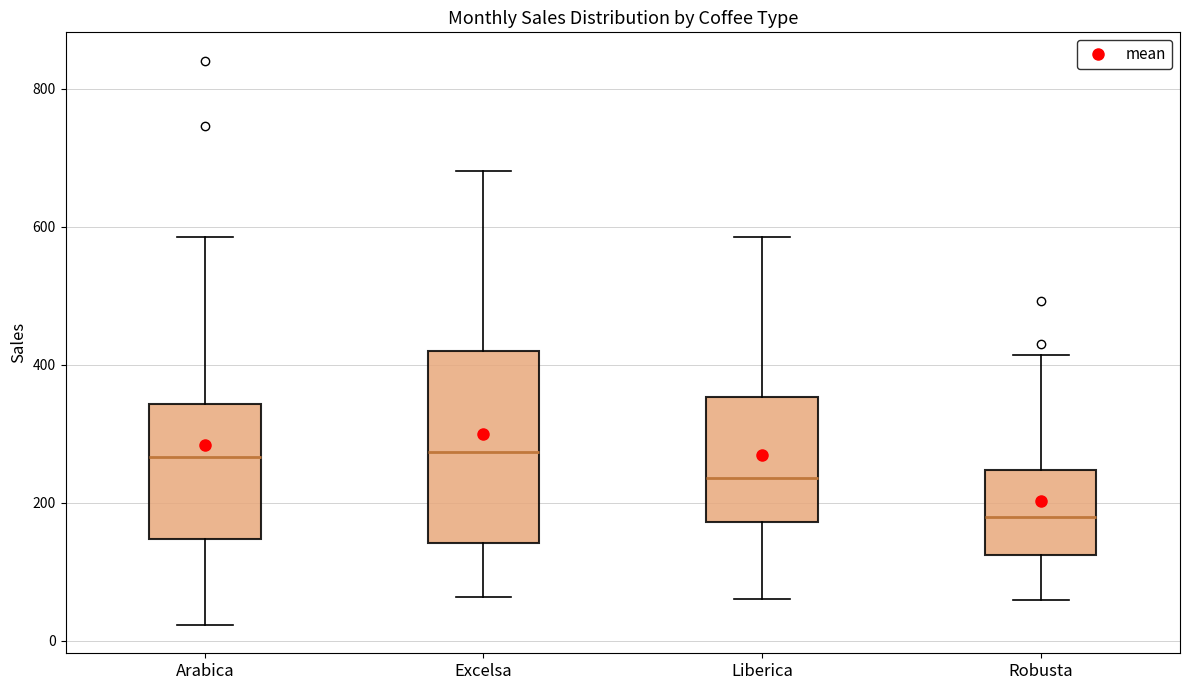

Reading left to right, read every box against the y-axis: the position of its median line, the range the box covers, and the ends of its whiskers. The values are not printed on the chart, so give them approximately, as read against the axis.

Arabica: median 260, box 140 to 340, whiskers 20 to 580
Excelsa: median 280, box 140 to 420, whiskers 60 to 680
Liberica: median 240, box 180 to 360, whiskers 60 to 580
Robusta: median 180, box 120 to 240, whiskers 60 to 420